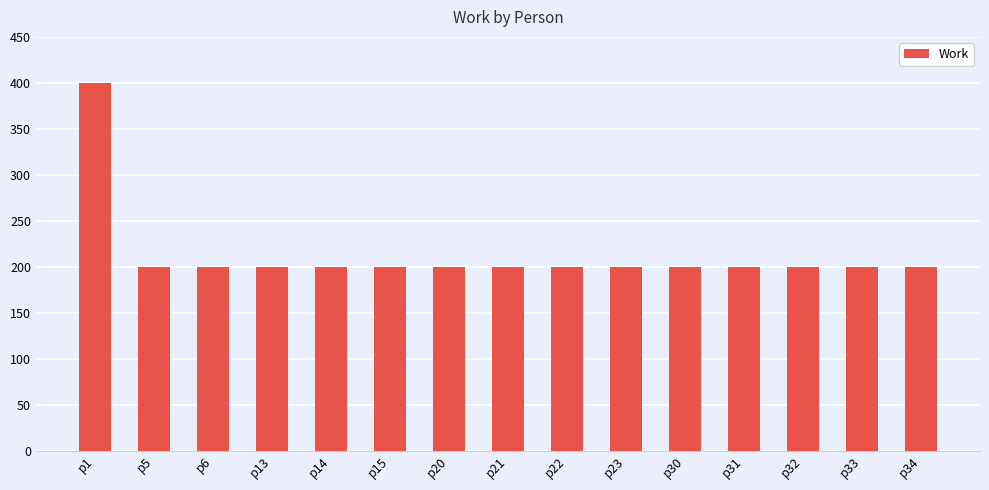

Reading left to right, extract all data points from this chart.

p1=400	p5=200	p6=200	p13=200	p14=200	p15=200	p20=200	p21=200	p22=200	p23=200	p30=200	p31=200	p32=200	p33=200	p34=200